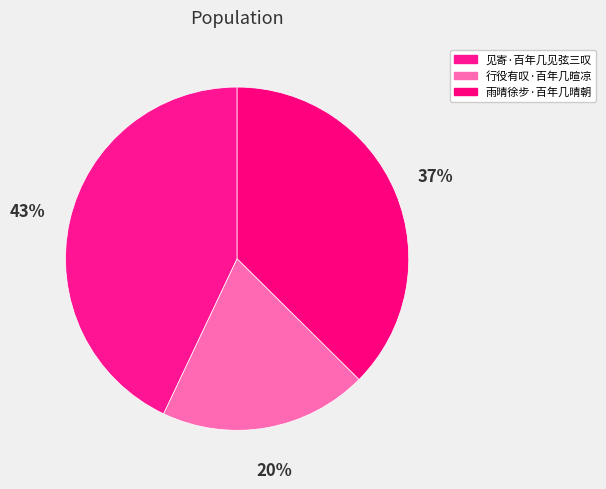

How many segments does this pie chart have?

3